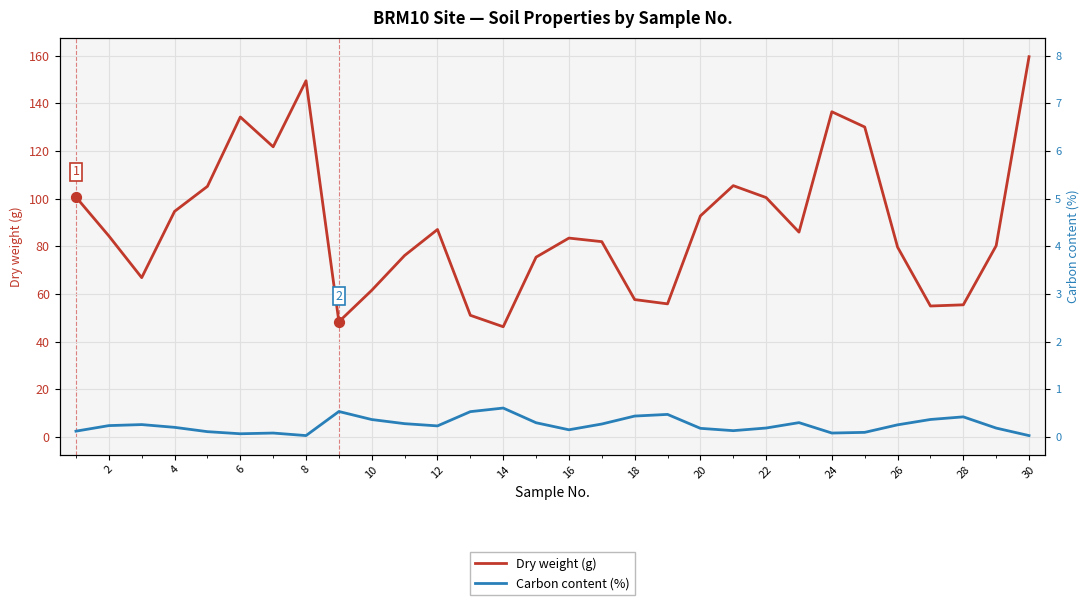

Which series contains the lowest Y value?

Carbon content (%)